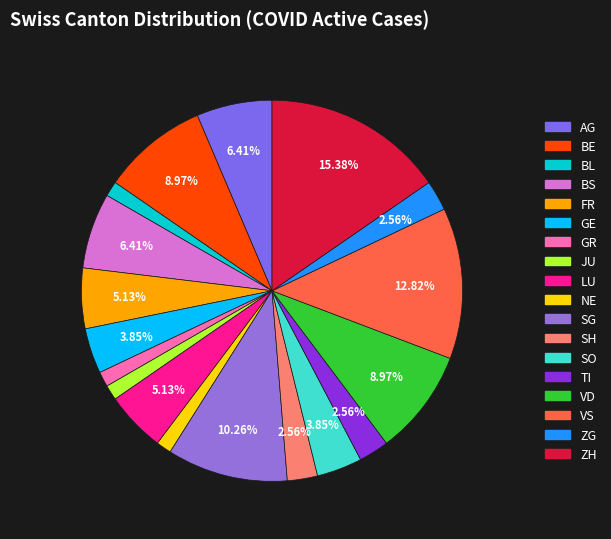

Which has a higher value, ZG or SG?

SG